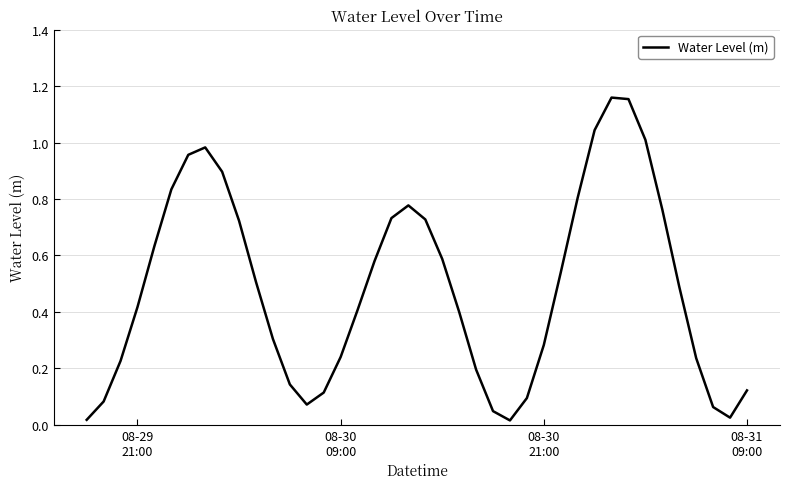

Reading left to right, transcribe all the data shown in this chart.

0.0	0.1	0.2	0.4	0.6	0.8	1.0	1.0	0.9	0.7	0.5	0.3	0.1	0.1	0.1	0.2	0.4	0.6	0.7	0.8	0.7	0.6	0.4	0.2	0.0	0.0	0.1	0.3	0.5	0.8	1.0	1.2	1.2	1.0	0.8	0.5	0.2	0.1	0.0	0.1